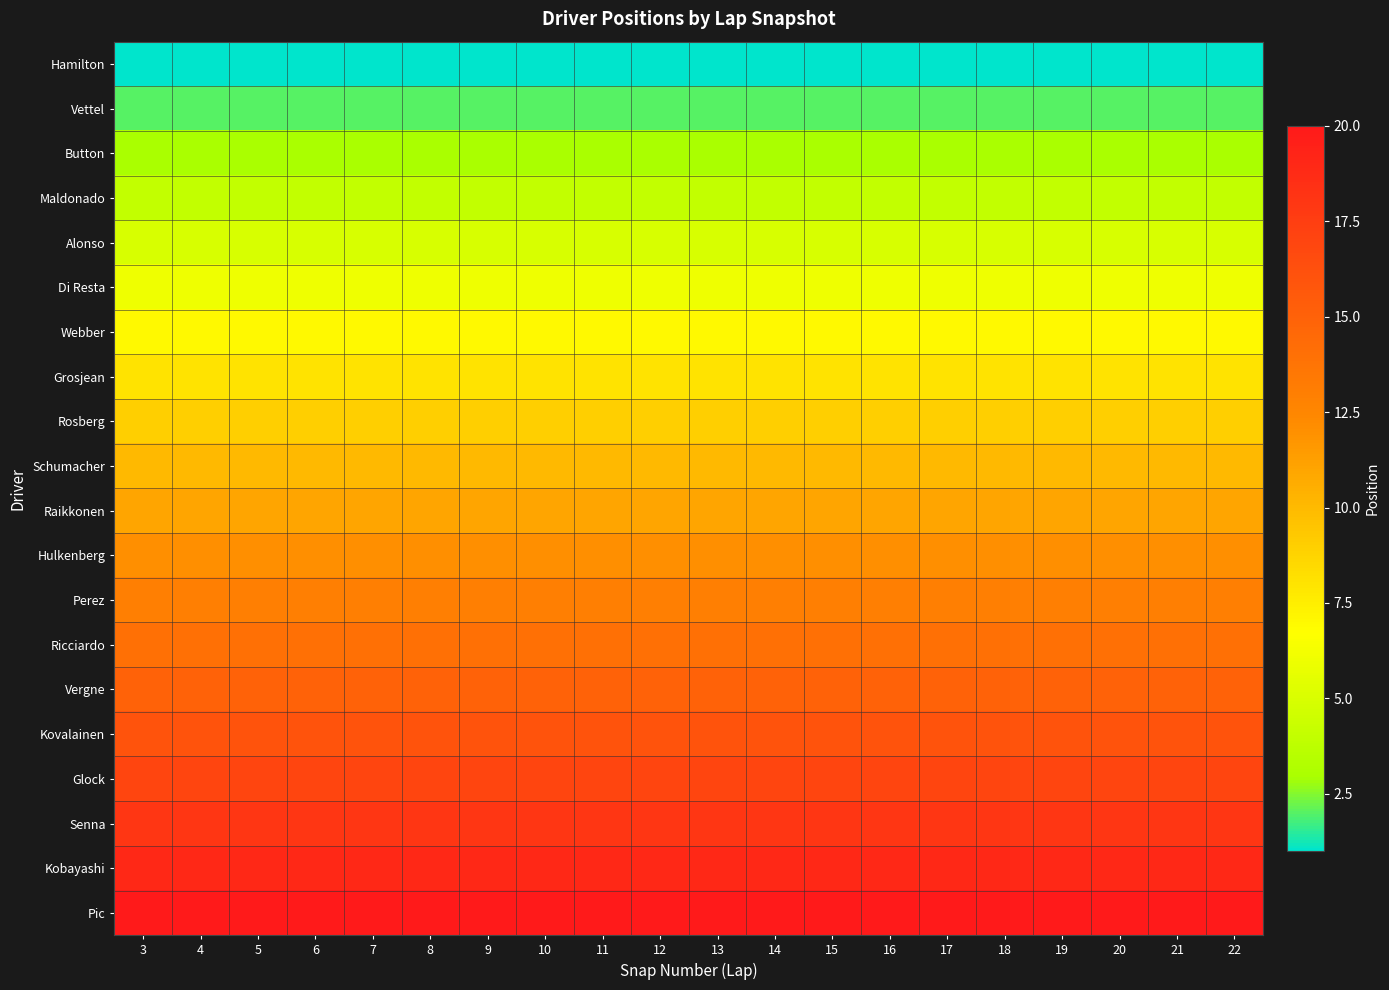

Reading left to right, list all the values displayed in this chart.

Hamilton: 3=1	4=1	5=1	6=1	7=1	8=1	9=1	10=1	11=1	12=1	13=1	14=1	15=1	16=1	17=1	18=1	19=1	20=1	21=1	22=1
Vettel: 3=2	4=2	5=2	6=2	7=2	8=2	9=2	10=2	11=2	12=2	13=2	14=2	15=2	16=2	17=2	18=2	19=2	20=2	21=2	22=2
Button: 3=3	4=3	5=3	6=3	7=3	8=3	9=3	10=3	11=3	12=3	13=3	14=3	15=3	16=3	17=3	18=3	19=3	20=3	21=3	22=3
Maldonado: 3=4	4=4	5=4	6=4	7=4	8=4	9=4	10=4	11=4	12=4	13=4	14=4	15=4	16=4	17=4	18=4	19=4	20=4	21=4	22=4
Alonso: 3=5	4=5	5=5	6=5	7=5	8=5	9=5	10=5	11=5	12=5	13=5	14=5	15=5	16=5	17=5	18=5	19=5	20=5	21=5	22=5
Di Resta: 3=6	4=6	5=6	6=6	7=6	8=6	9=6	10=6	11=6	12=6	13=6	14=6	15=6	16=6	17=6	18=6	19=6	20=6	21=6	22=6
Webber: 3=7	4=7	5=7	6=7	7=7	8=7	9=7	10=7	11=7	12=7	13=7	14=7	15=7	16=7	17=7	18=7	19=7	20=7	21=7	22=7
Grosjean: 3=8	4=8	5=8	6=8	7=8	8=8	9=8	10=8	11=8	12=8	13=8	14=8	15=8	16=8	17=8	18=8	19=8	20=8	21=8	22=8
Rosberg: 3=9	4=9	5=9	6=9	7=9	8=9	9=9	10=9	11=9	12=9	13=9	14=9	15=9	16=9	17=9	18=9	19=9	20=9	21=9	22=9
Schumacher: 3=10	4=10	5=10	6=10	7=10	8=10	9=10	10=10	11=10	12=10	13=10	14=10	15=10	16=10	17=10	18=10	19=10	20=10	21=10	22=10
Raikkonen: 3=11	4=11	5=11	6=11	7=11	8=11	9=11	10=11	11=11	12=11	13=11	14=11	15=11	16=11	17=11	18=11	19=11	20=11	21=11	22=11
Hulkenberg: 3=12	4=12	5=12	6=12	7=12	8=12	9=12	10=12	11=12	12=12	13=12	14=12	15=12	16=12	17=12	18=12	19=12	20=12	21=12	22=12
Perez: 3=13	4=13	5=13	6=13	7=13	8=13	9=13	10=13	11=13	12=13	13=13	14=13	15=13	16=13	17=13	18=13	19=13	20=13	21=13	22=13
Ricciardo: 3=14	4=14	5=14	6=14	7=14	8=14	9=14	10=14	11=14	12=14	13=14	14=14	15=14	16=14	17=14	18=14	19=14	20=14	21=14	22=14
Vergne: 3=15	4=15	5=15	6=15	7=15	8=15	9=15	10=15	11=15	12=15	13=15	14=15	15=15	16=15	17=15	18=15	19=15	20=15	21=15	22=15
Kovalainen: 3=16	4=16	5=16	6=16	7=16	8=16	9=16	10=16	11=16	12=16	13=16	14=16	15=16	16=16	17=16	18=16	19=16	20=16	21=16	22=16
Glock: 3=17	4=17	5=17	6=17	7=17	8=17	9=17	10=17	11=17	12=17	13=17	14=17	15=17	16=17	17=17	18=17	19=17	20=17	21=17	22=17
Senna: 3=18	4=18	5=18	6=18	7=18	8=18	9=18	10=18	11=18	12=18	13=18	14=18	15=18	16=18	17=18	18=18	19=18	20=18	21=18	22=18
Kobayashi: 3=19	4=19	5=19	6=19	7=19	8=19	9=19	10=19	11=19	12=19	13=19	14=19	15=19	16=19	17=19	18=19	19=19	20=19	21=19	22=19
Pic: 3=20	4=20	5=20	6=20	7=20	8=20	9=20	10=20	11=20	12=20	13=20	14=20	15=20	16=20	17=20	18=20	19=20	20=20	21=20	22=20